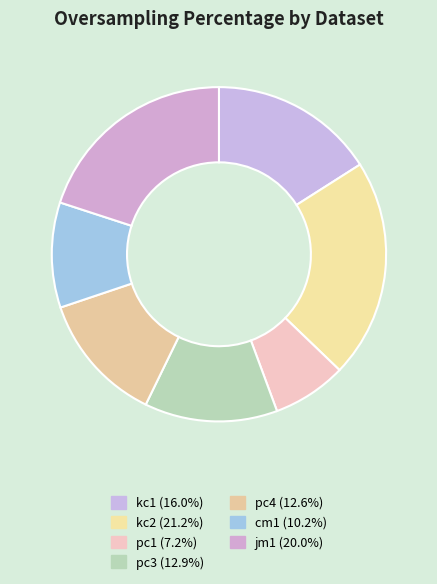

Approximately how many times larger is the value at jm1 compared to kc2?

0.9